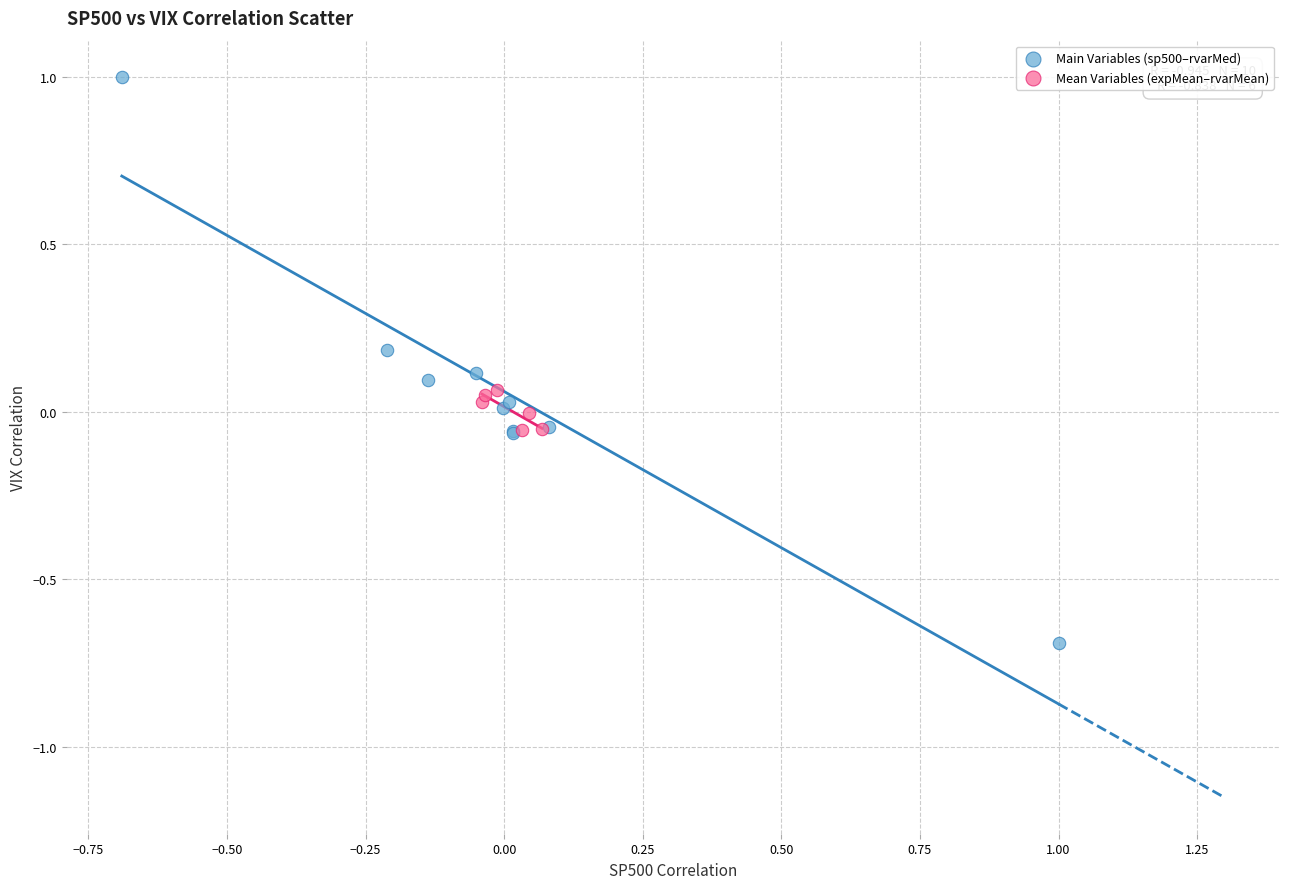

What are all the series names shown in the legend?

Main Variables (sp500–rvarMed), Mean Variables (expMean–rvarMean)